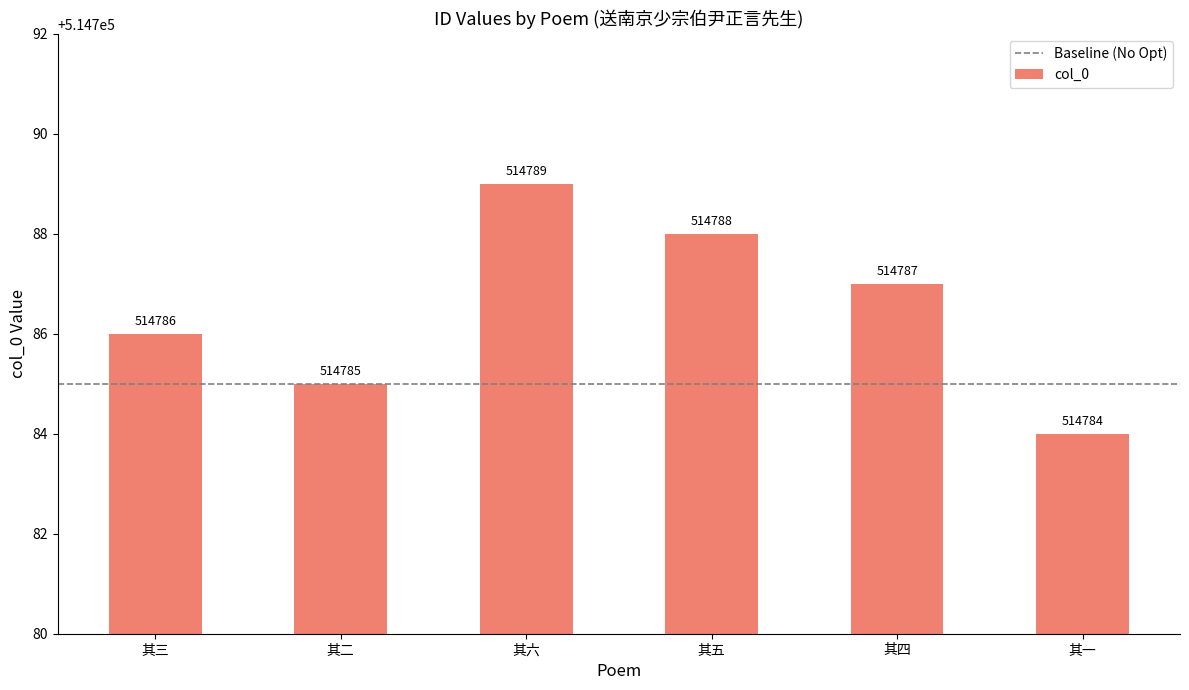

At which label is the value closest to 514786?

其三